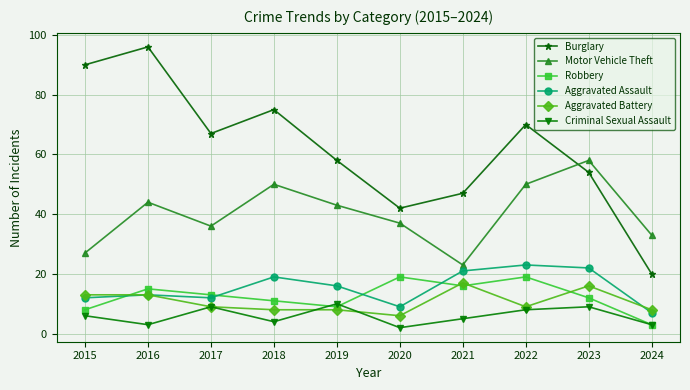

What is the minimum value for Burglary?

20